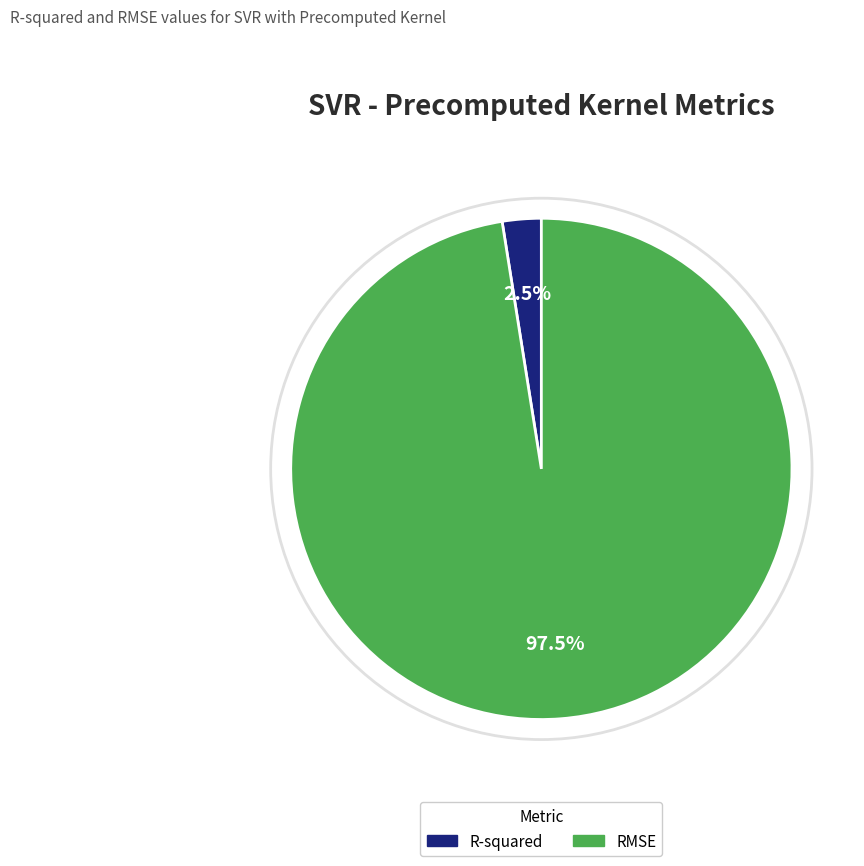

What percentage is NOT represented by R-squared?

97.5%